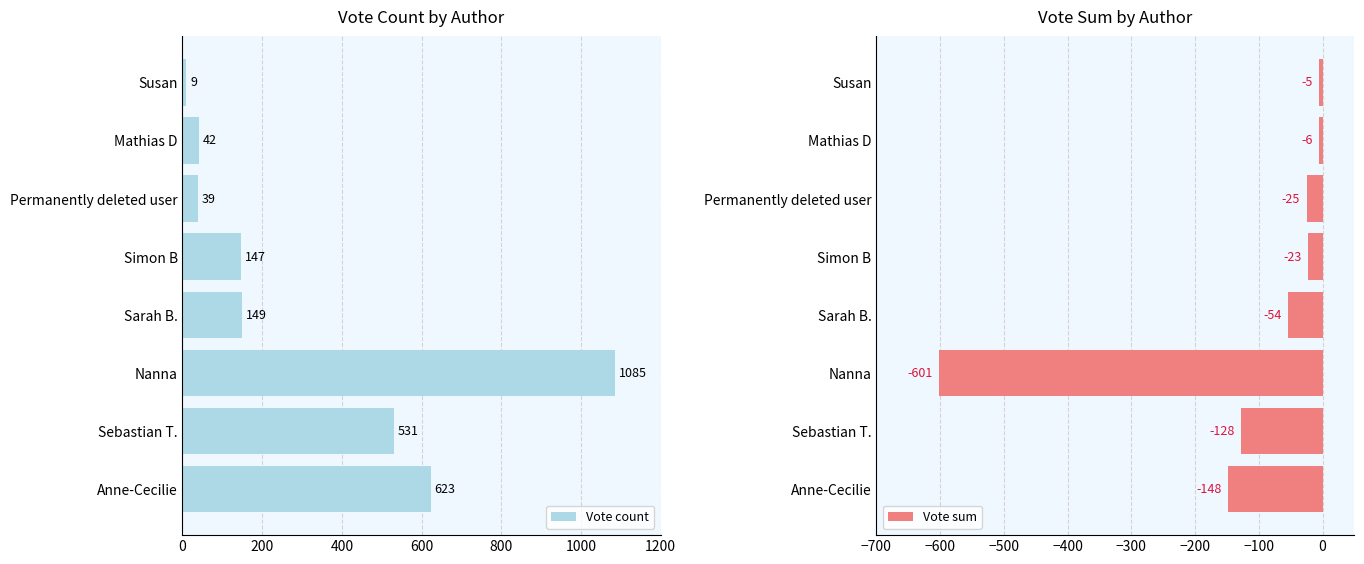

Which series has the widest spread of values?

Vote count